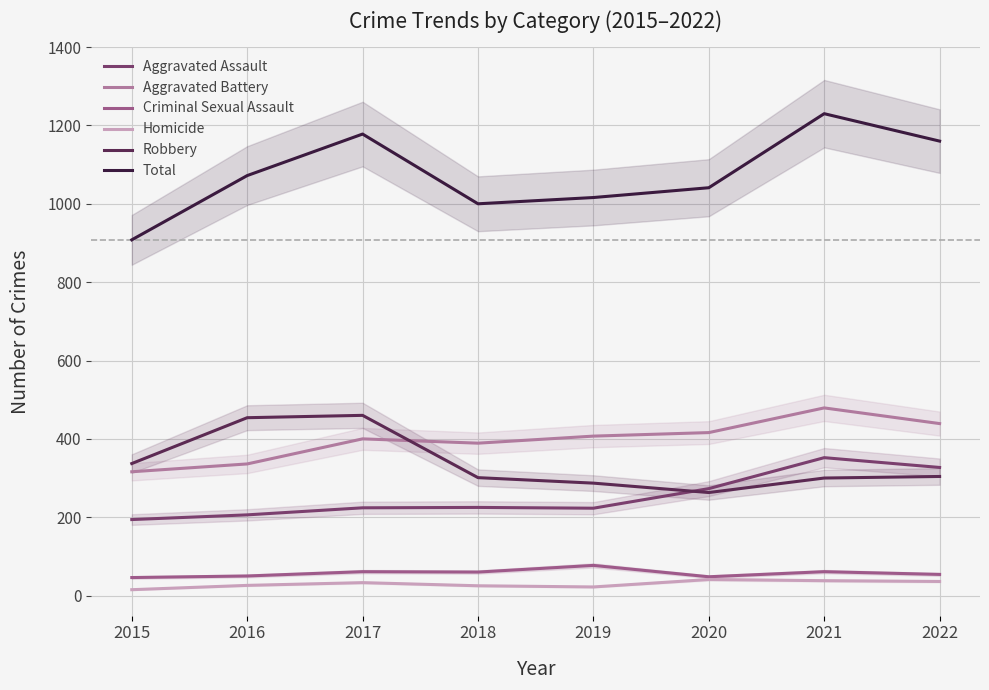

At which category does Aggravated Battery reach its first local peak?

2017